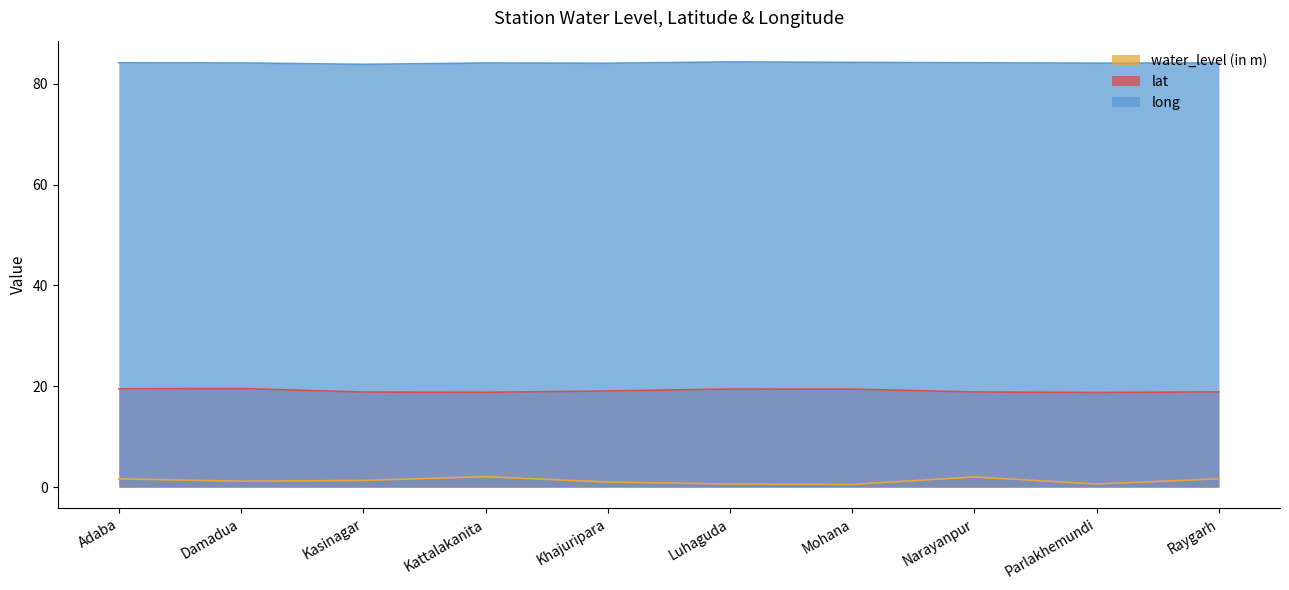

What is the label of the 6th point from the left?

Luhaguda